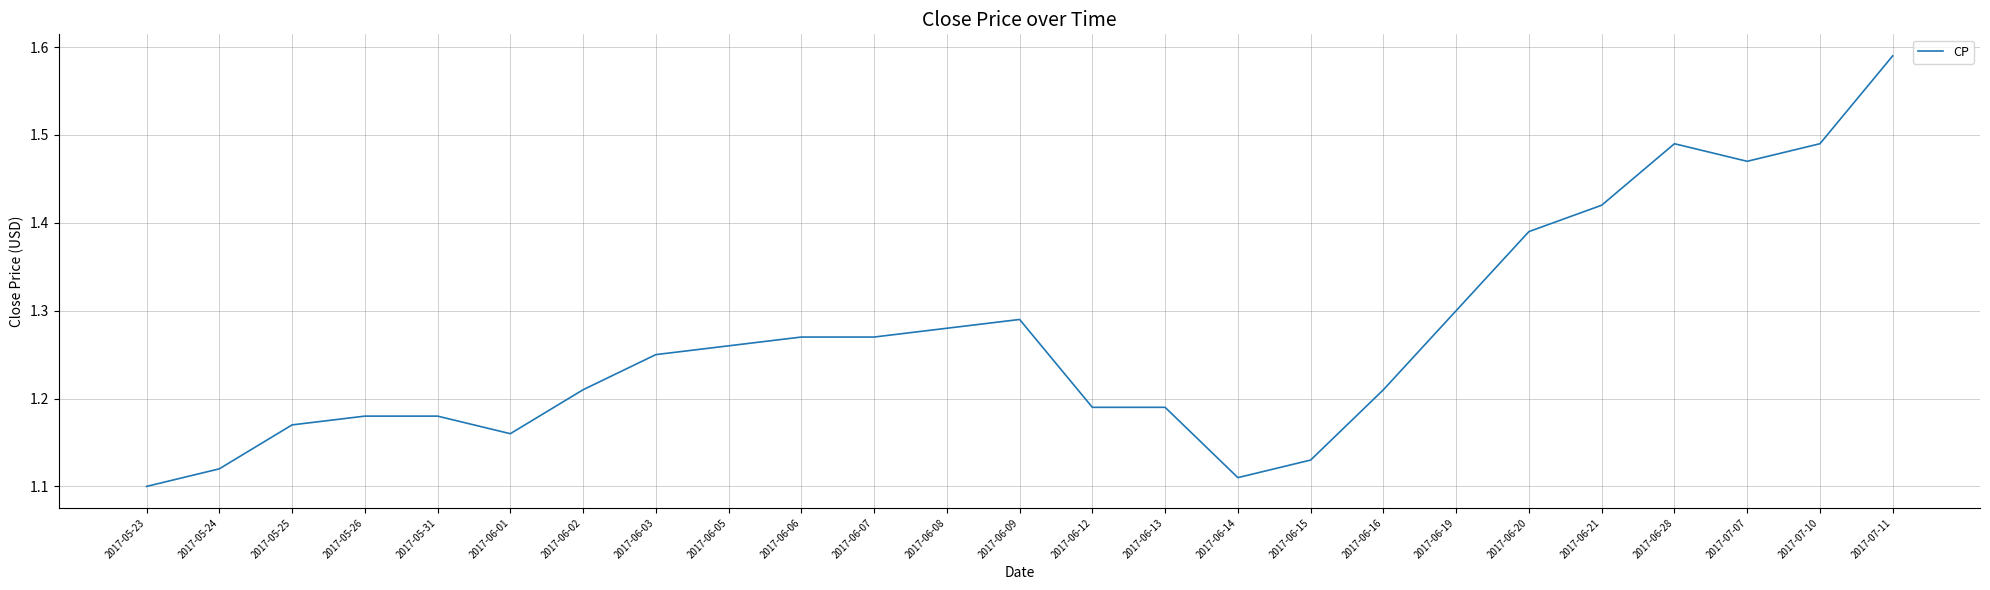

What position from the left is 2017-05-23?

1